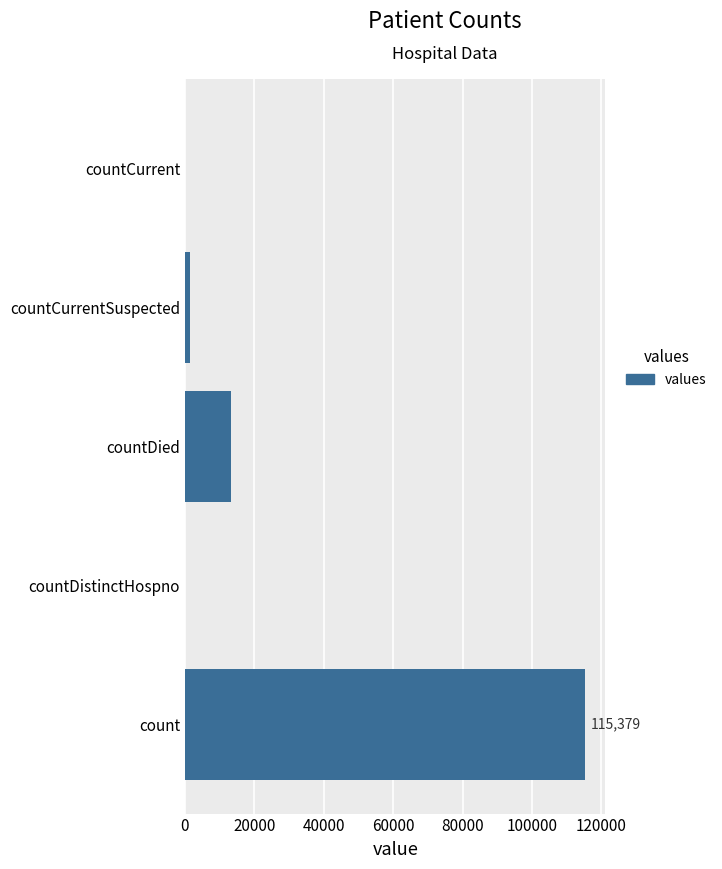

Is it true that the value at countDied is 21439?

False